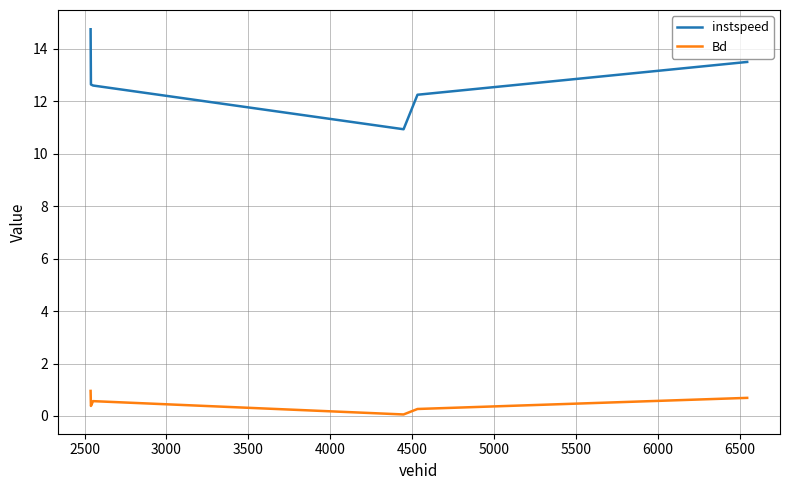

What is the highest value of the Bd series?

1.0